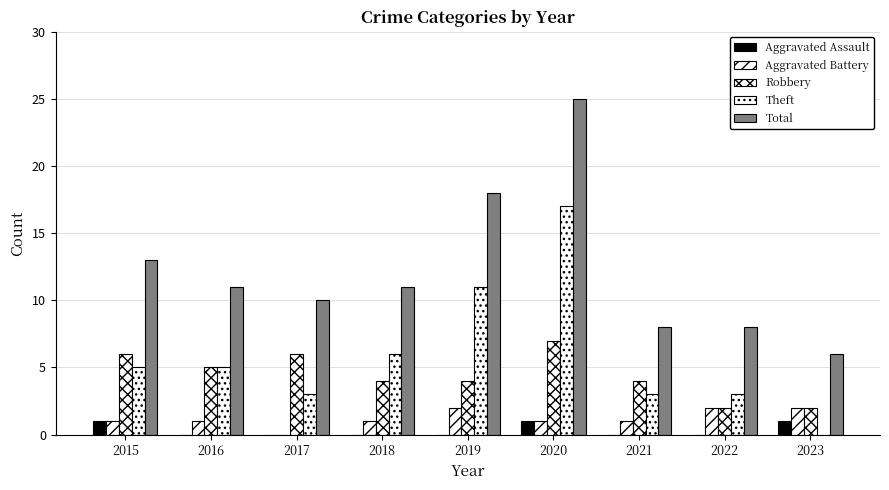

Are the bars grouped side by side (vs. stacked)?

Yes